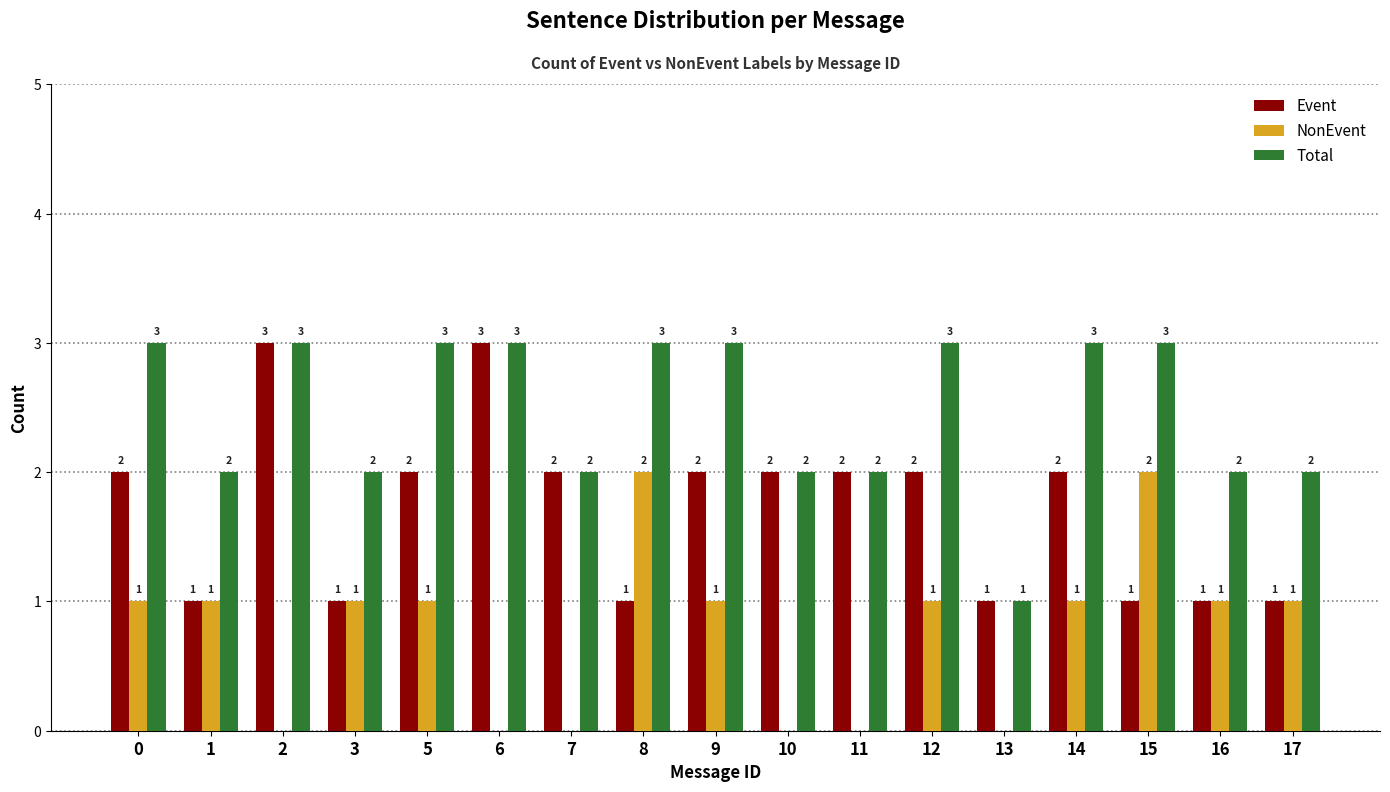

How many data points does each series have?

17